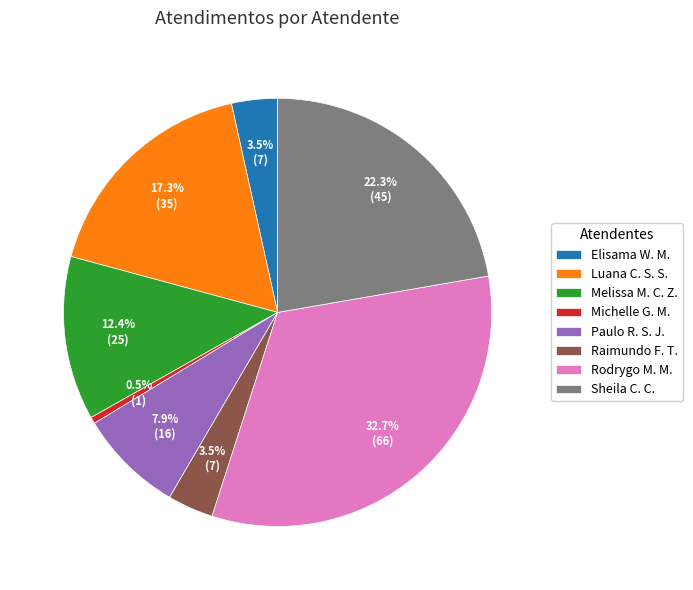

How many slices are in this pie chart?

8